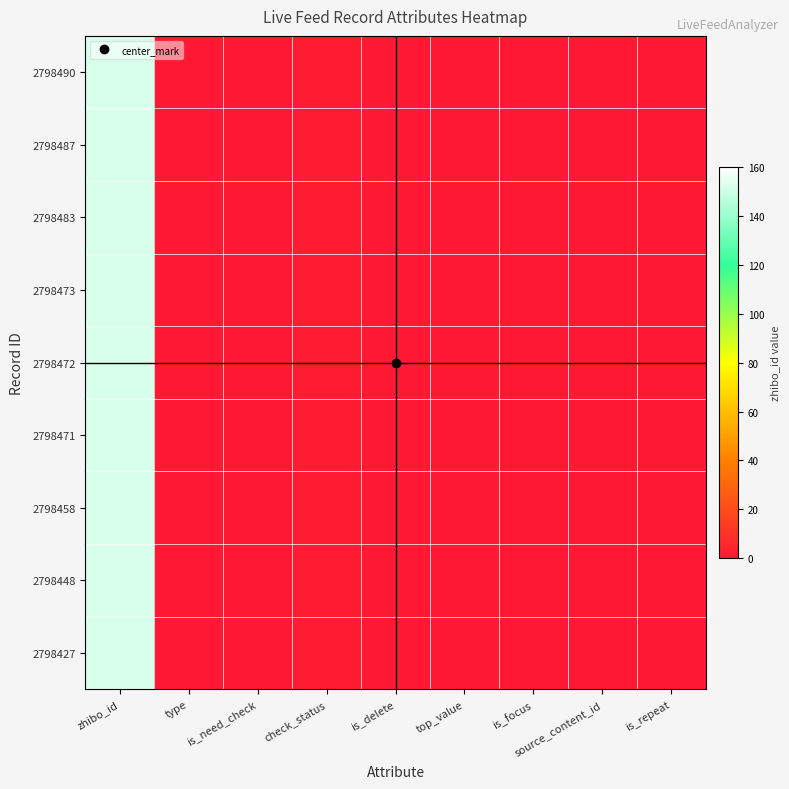

Rank the series by their maximum value, from lowest to highest.

2798490, 2798487, 2798483, 2798473, 2798472, 2798471, 2798458, 2798448, 2798427